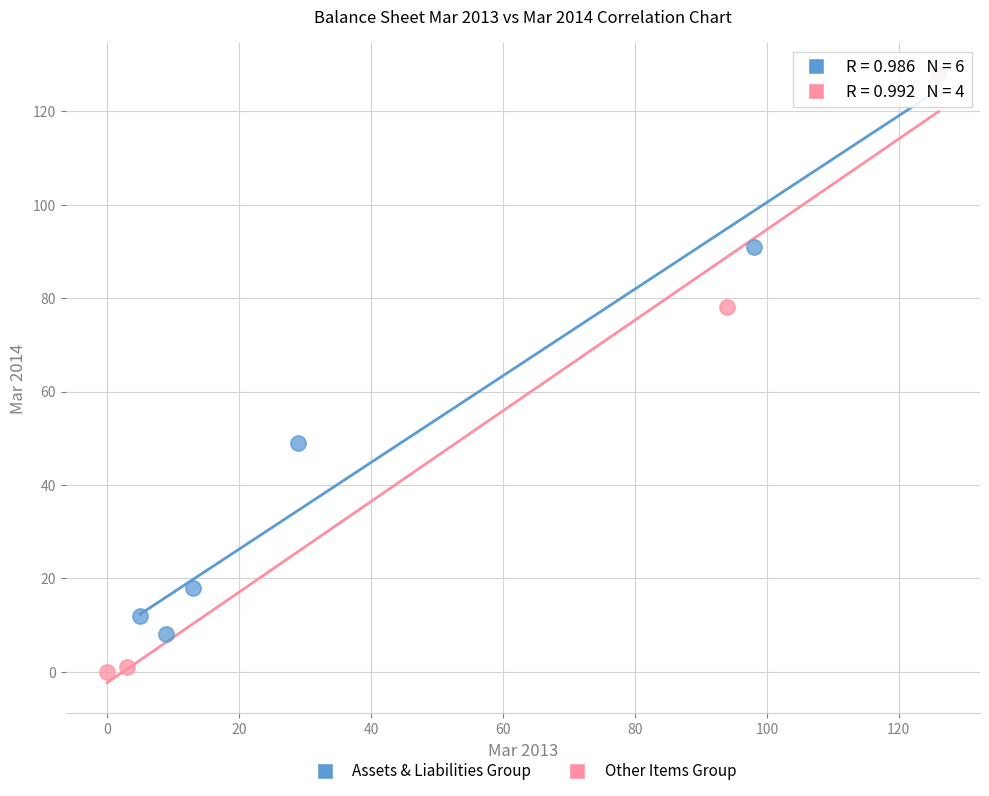

Which series reaches the minimum Y coordinate?

Other Items Group